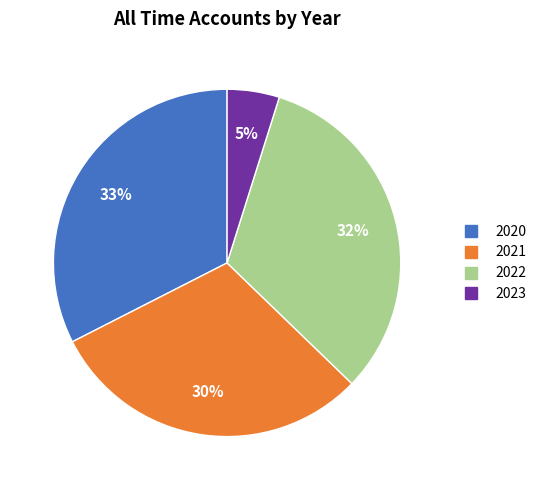

Is it true that 2023 is 5% of the pie?

True